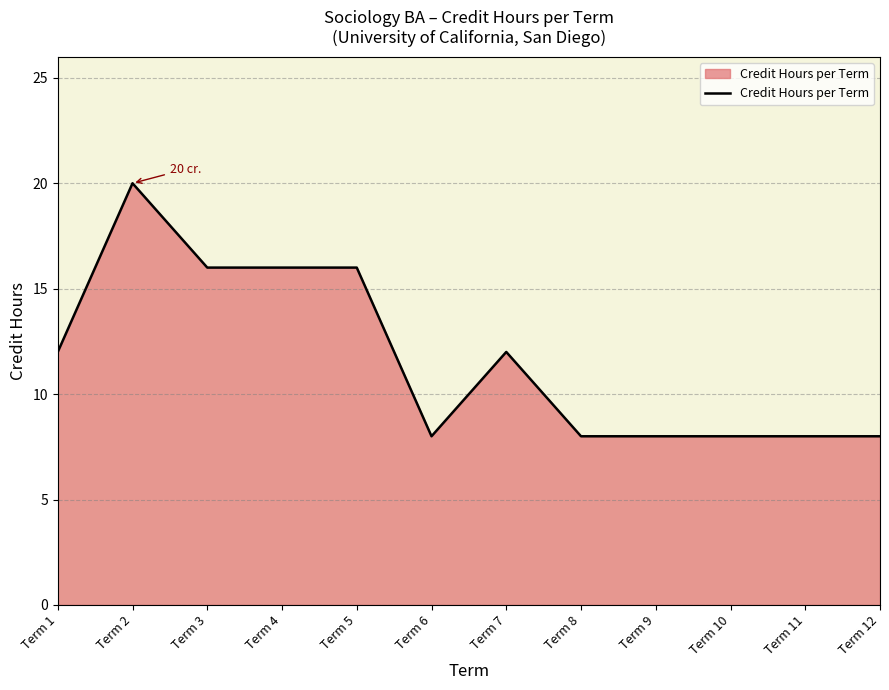

What is the difference between the maximum and minimum values?

12